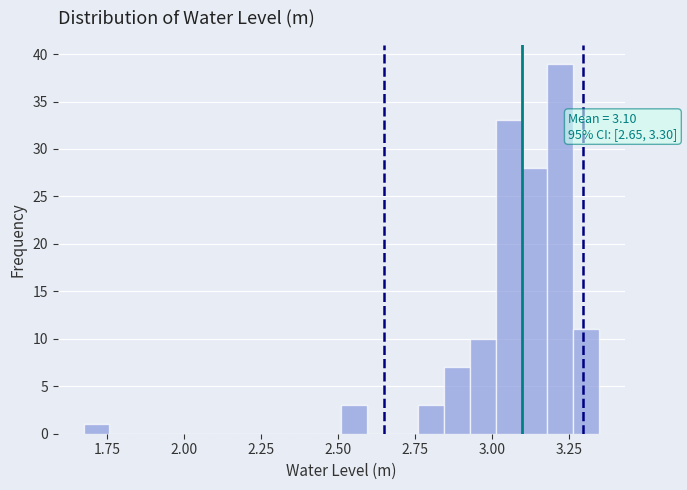

Read against the x-axis, roughly where is the centre of the tallest bar?

3.20